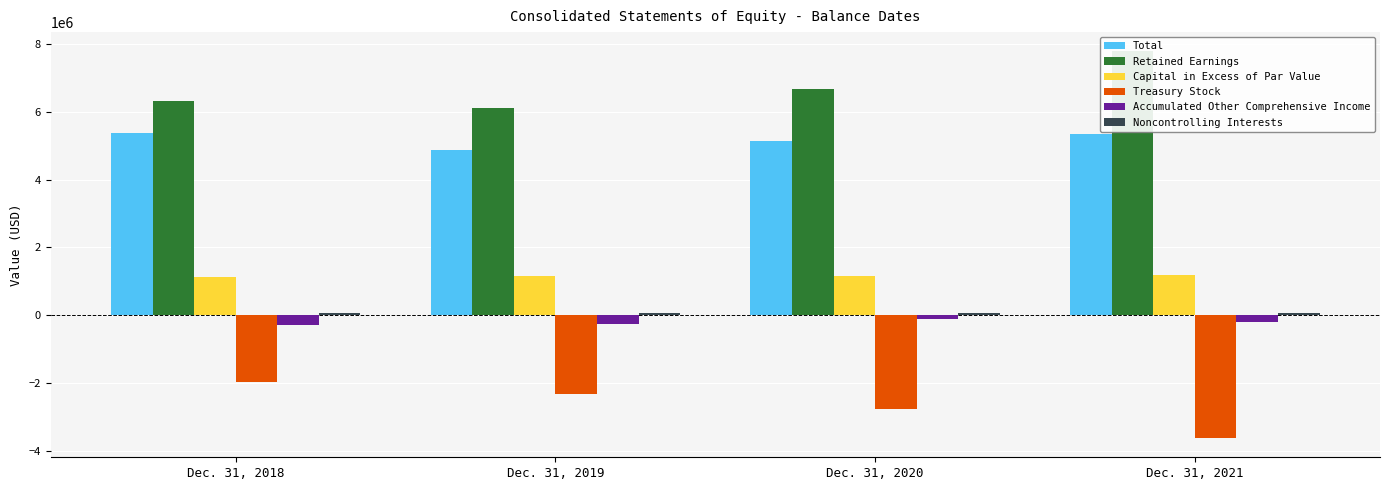

Between Dec. 31, 2018 and Dec. 31, 2019, which series saw the biggest shift?

Total